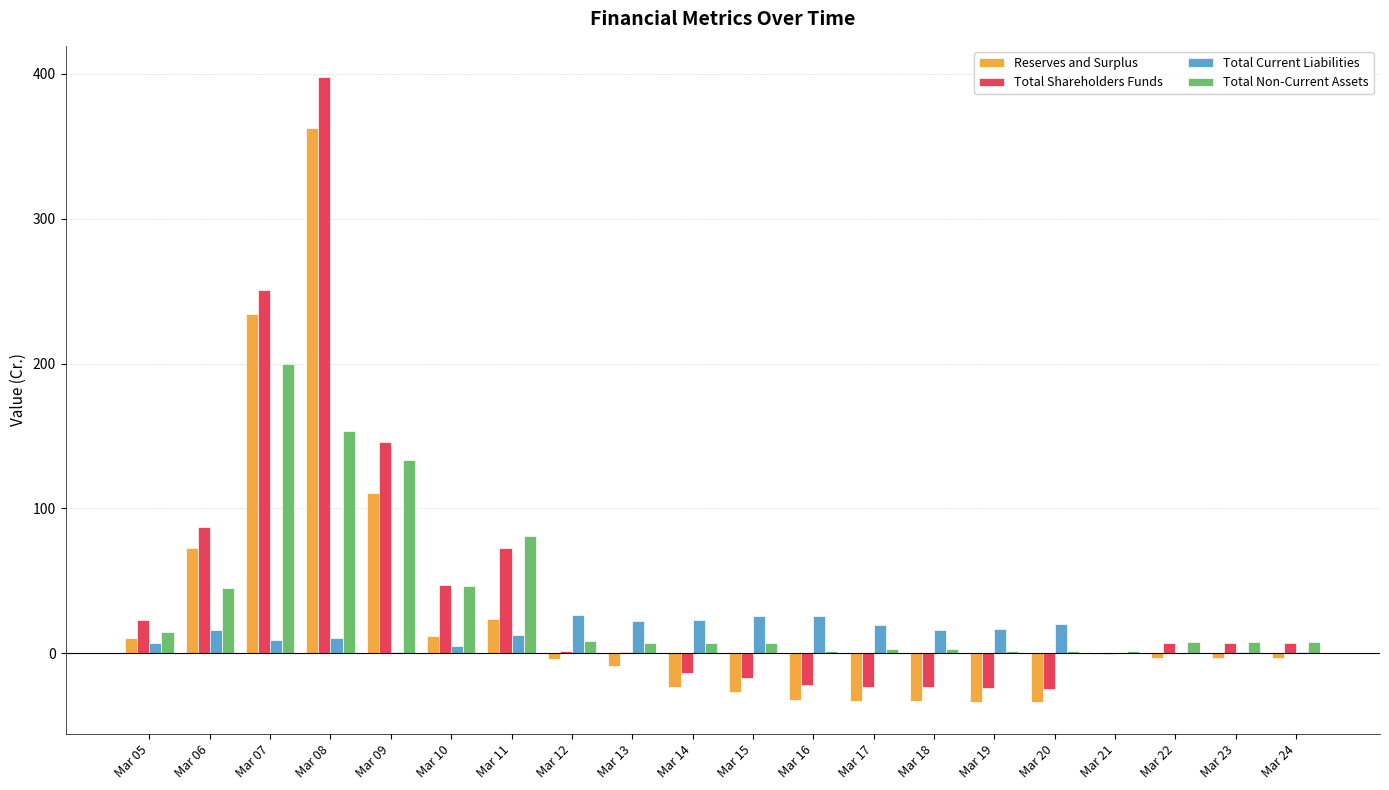

What are all the series names shown in the legend?

Reserves and Surplus, Total Shareholders Funds, Total Current Liabilities, Total Non-Current Assets